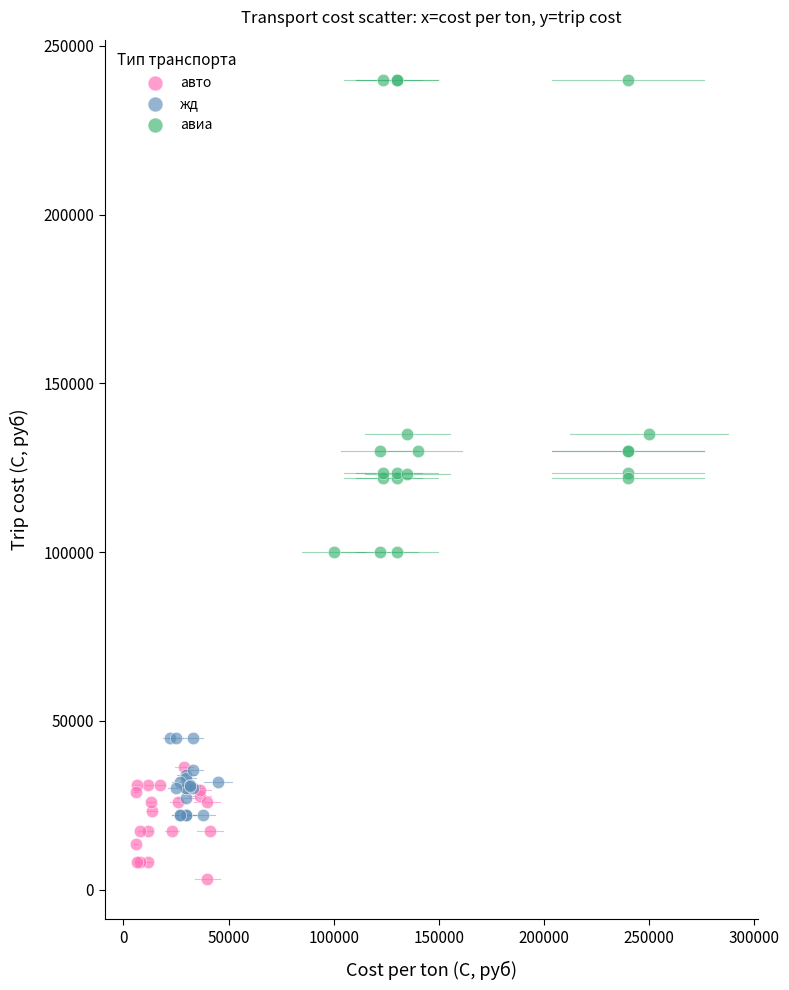

Which series contains the highest Y value?

авиа